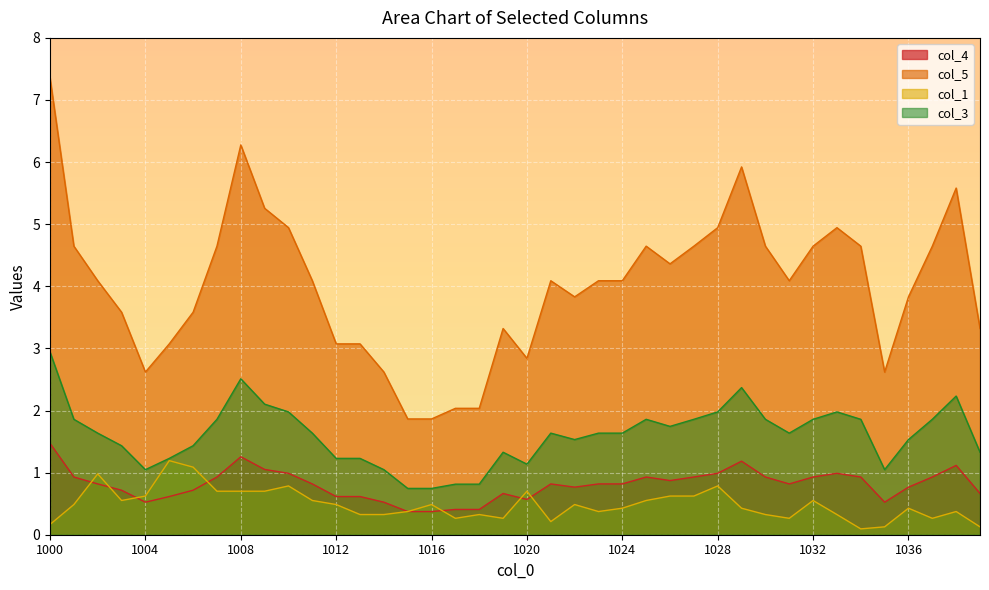

The value of col_3 at 1009 is 2.1. True or false?

True